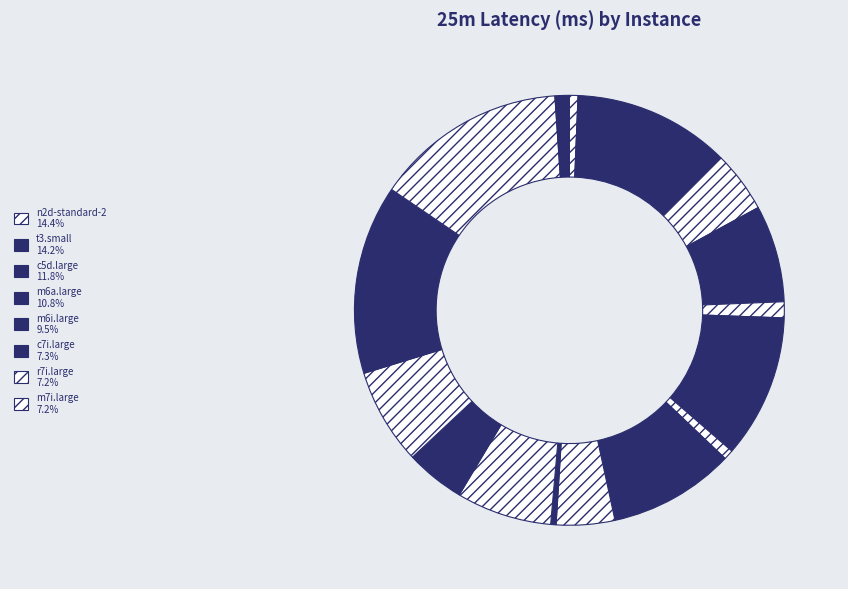

How many segments does this pie chart have?

16